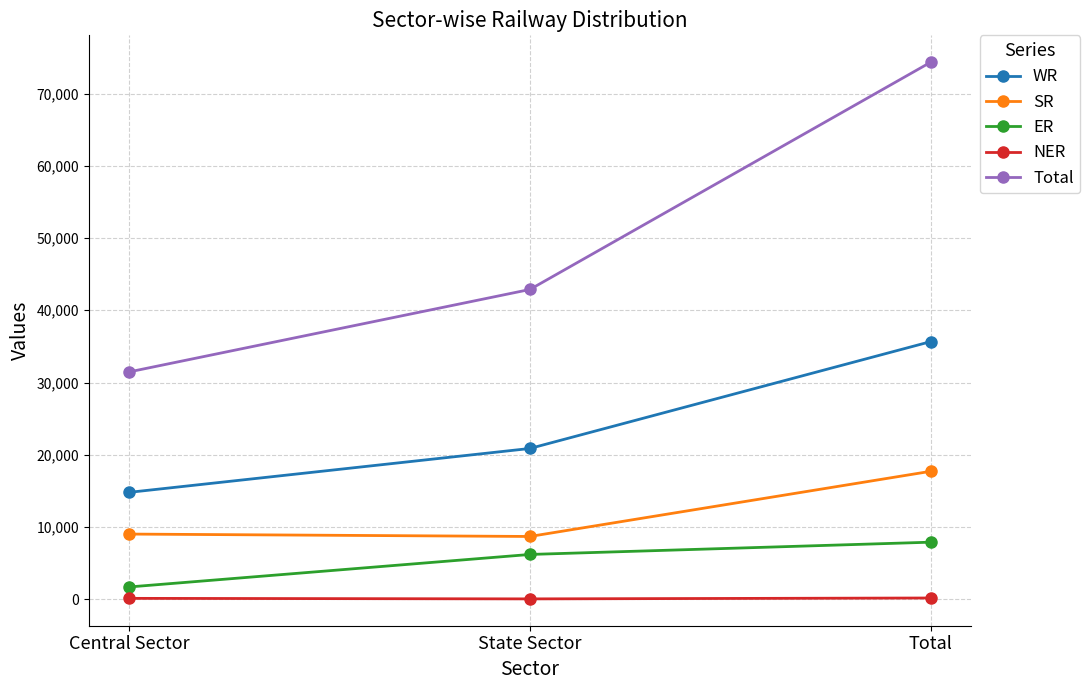

What is the label of the 1st point from the left?

Central Sector